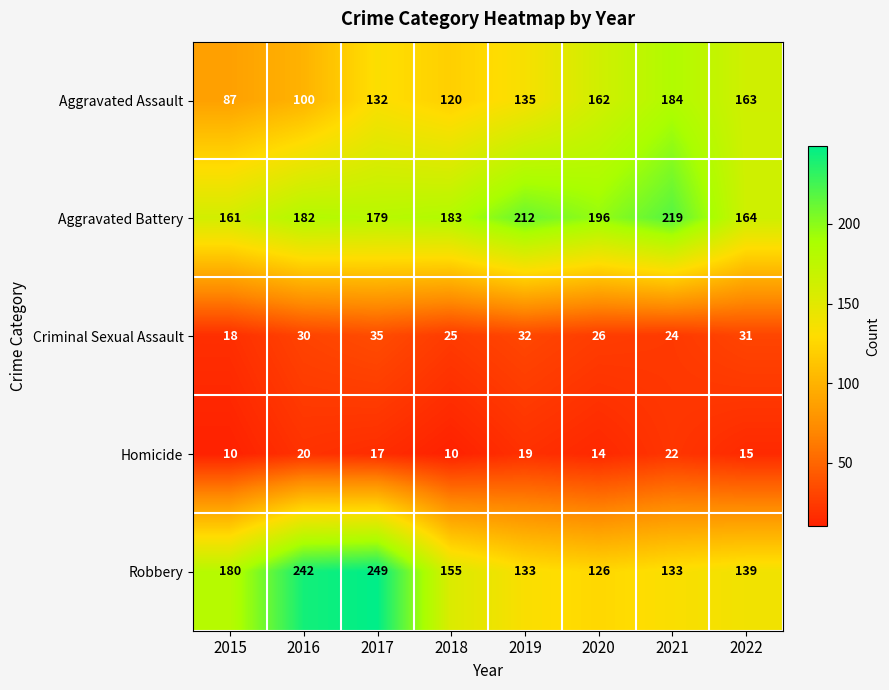

Which series changed the most between 2018 and 2022?

Aggravated Assault